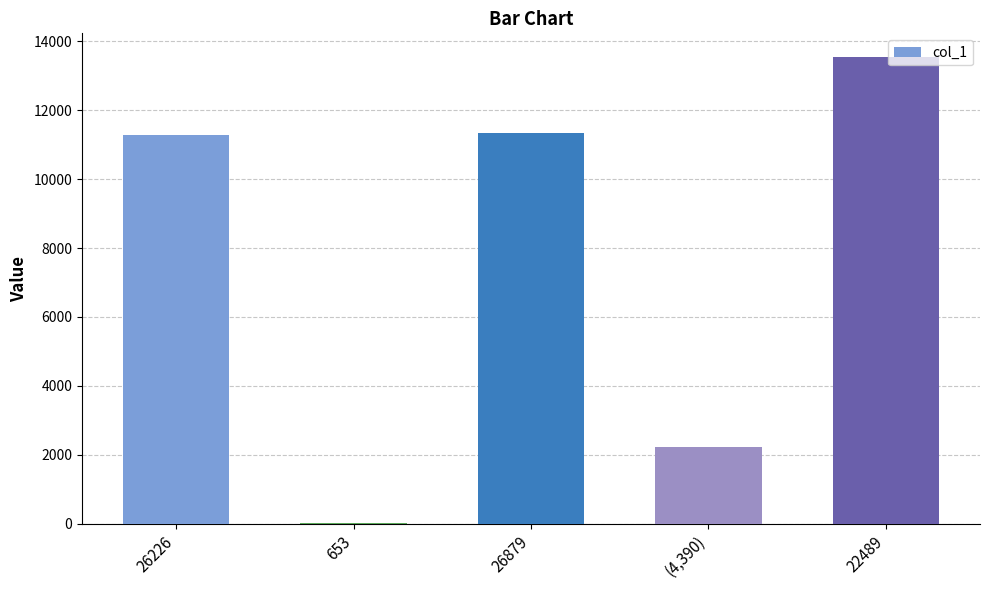

Which label corresponds to the largest value in the chart?

22489